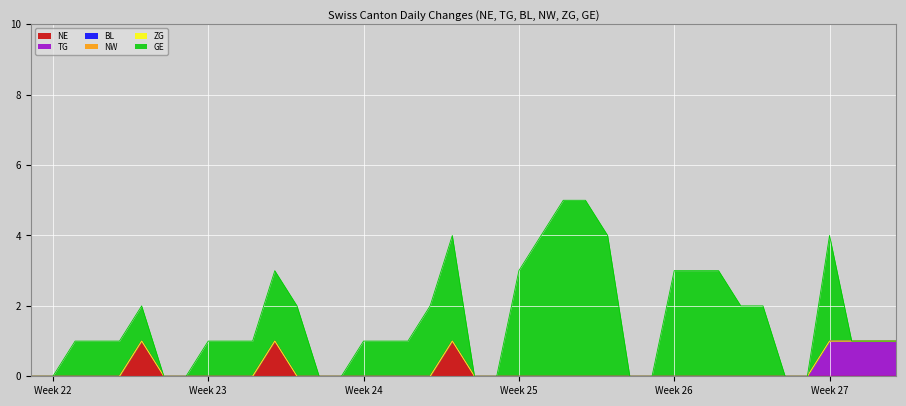

The BL series shows 0 at 17. True or false?

True